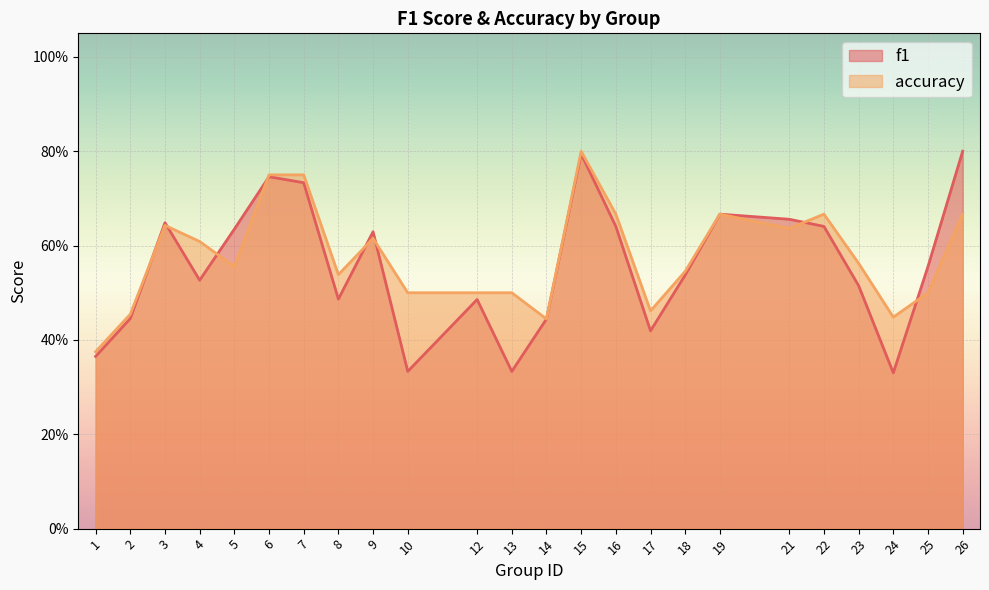

What is the sum of the f1 values at 21 and 17?

1.1